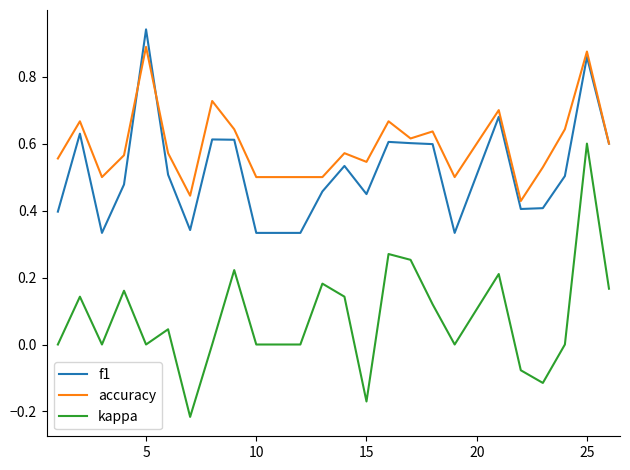

True or false: accuracy and kappa cross at least once.

False